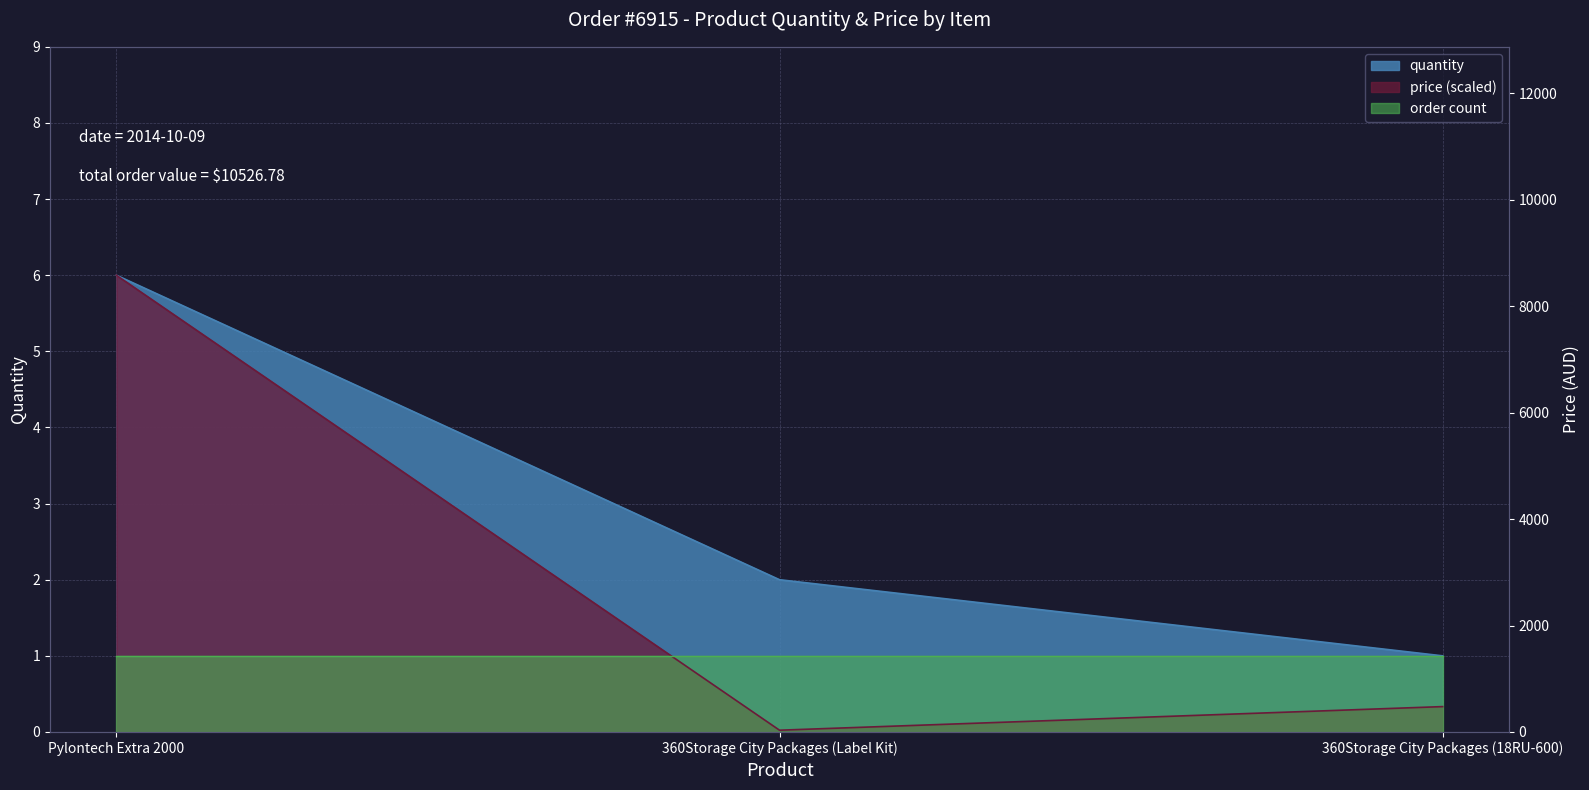

Which category has the highest value in the price series?

Pylontech Extra 2000